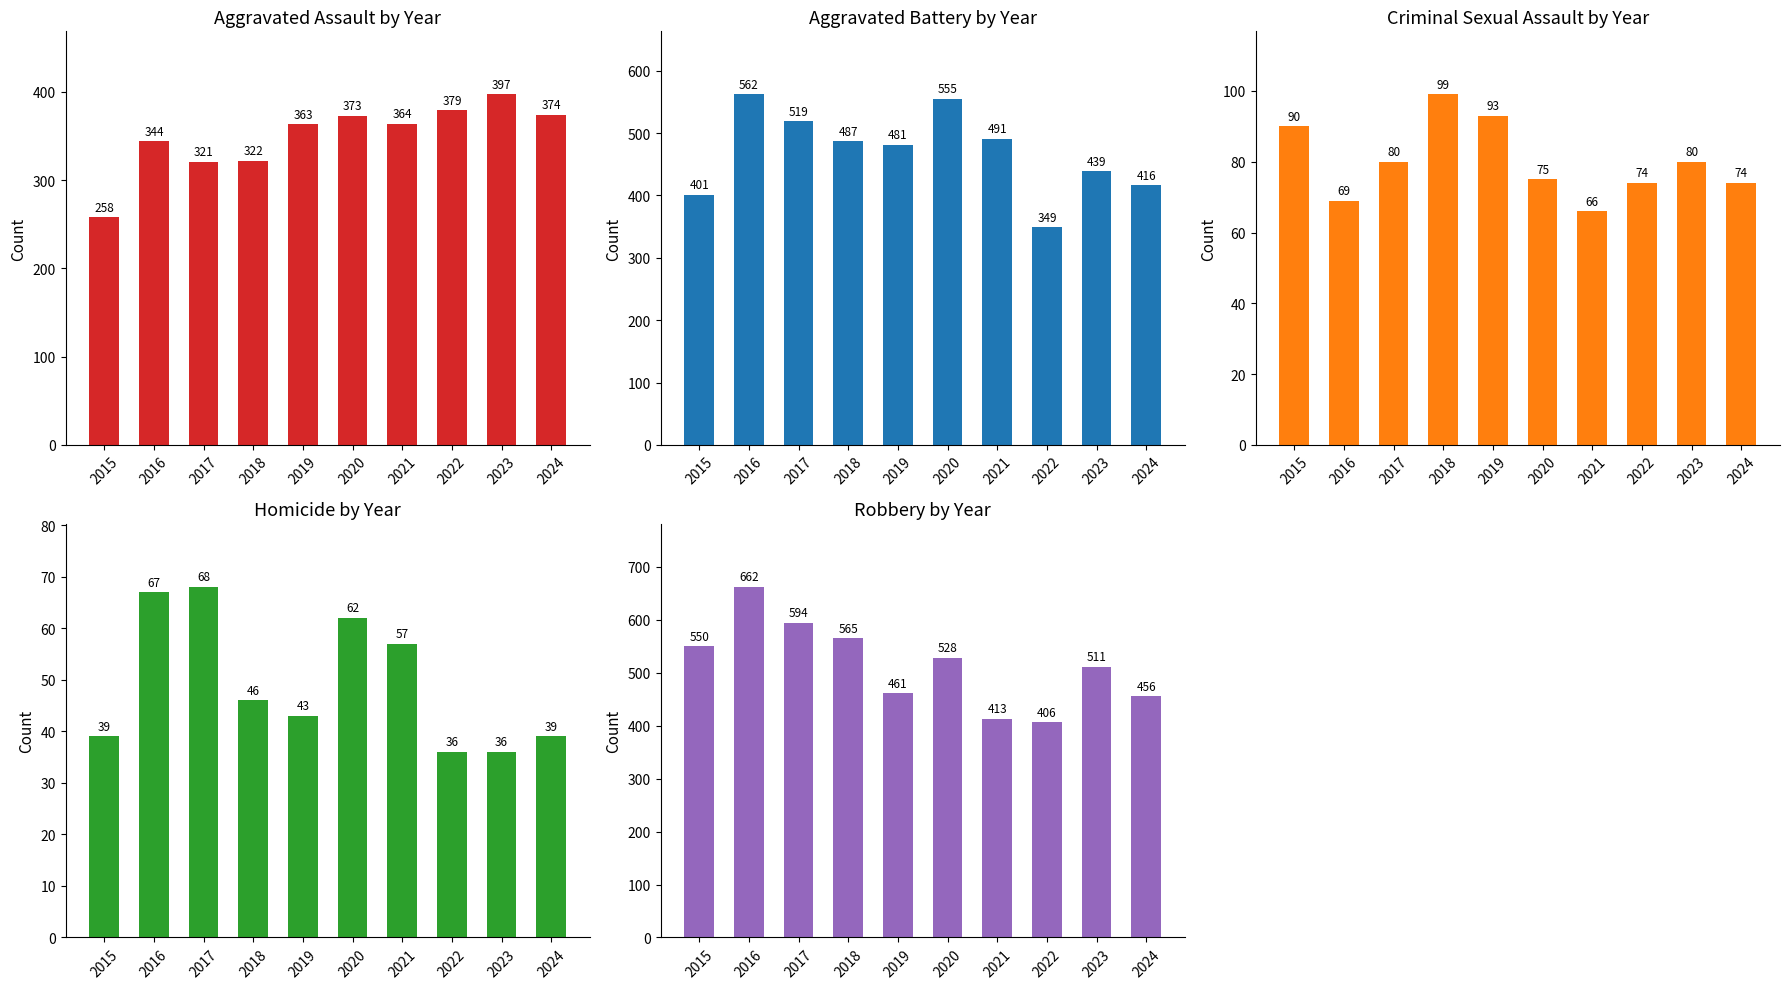

What is the value of the Aggravated Battery bar at the 5th from the left?

481